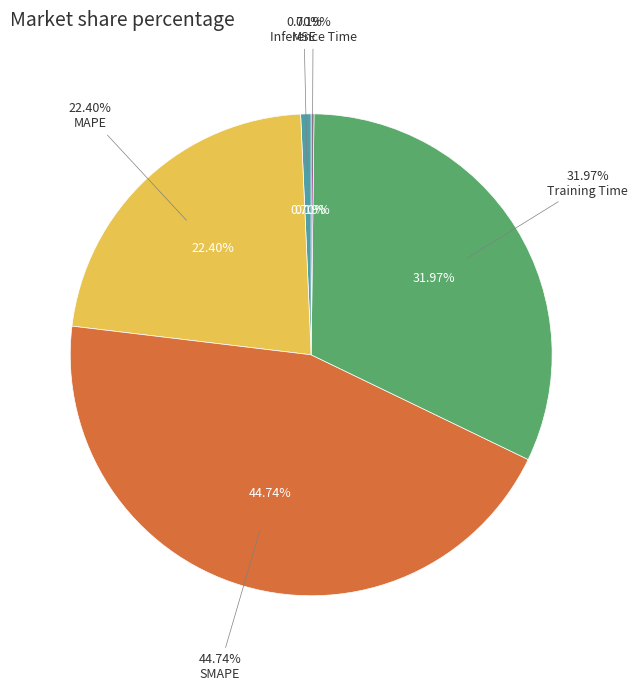

To the nearest percent, what is the difference between the largest and smallest slice percentages?

45%